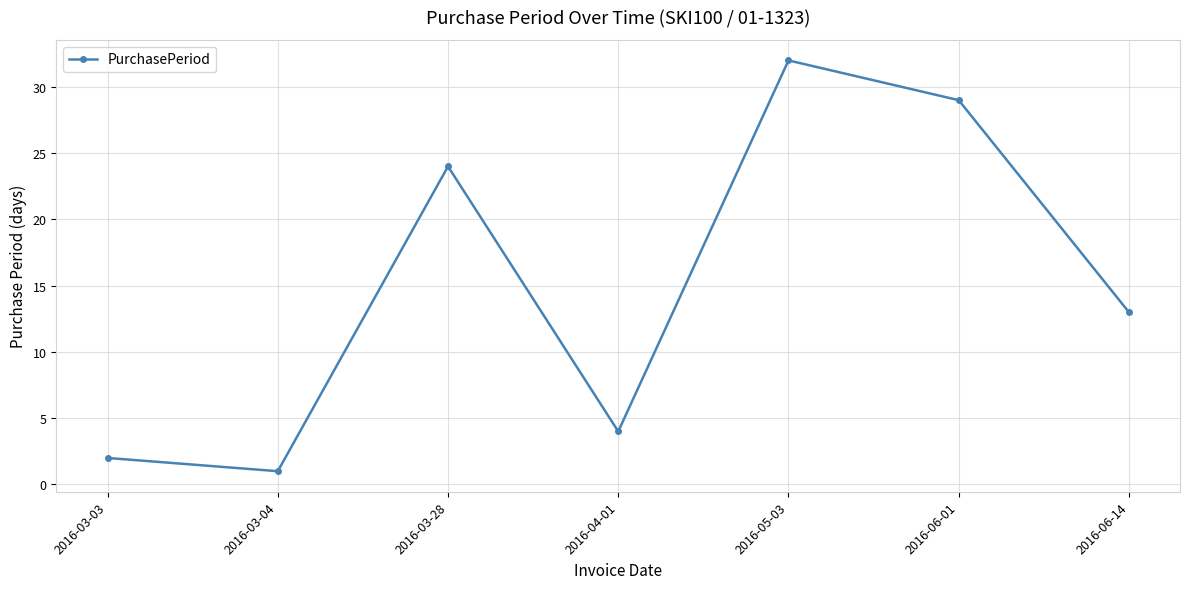

How many data points are less than 13?

3